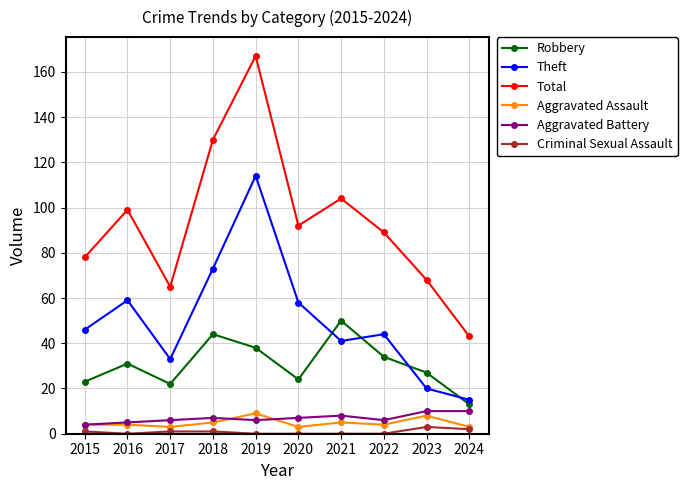

How many interior local peaks does the Robbery series have?

3